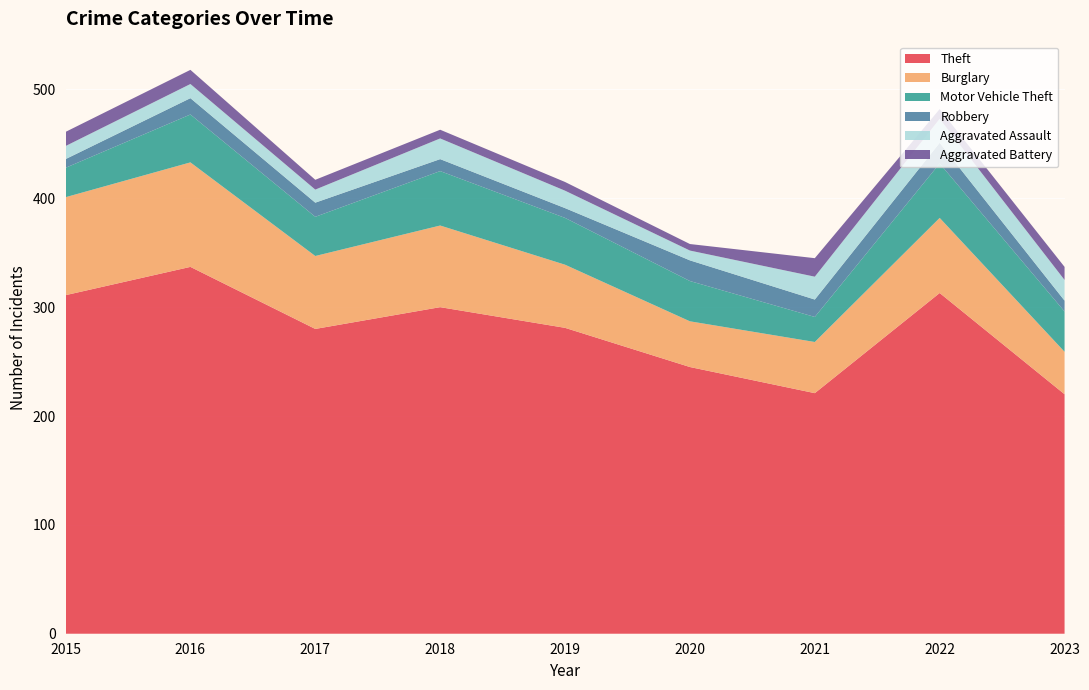

Reading right to left, what are all the values shown in this chart?

Theft: 2023=220	2022=313	2021=221	2020=245	2019=281	2018=300	2017=280	2016=337	2015=311
Burglary: 2023=39	2022=69	2021=47	2020=42	2019=58	2018=75	2017=67	2016=96	2015=90
Motor Vehicle Theft: 2023=37	2022=50	2021=23	2020=37	2019=43	2018=50	2017=36	2016=44	2015=27
Robbery: 2023=10	2022=19	2021=16	2020=19	2019=9	2018=11	2017=13	2016=15	2015=8
Aggravated Assault: 2023=19	2022=22	2021=21	2020=9	2019=16	2018=19	2017=12	2016=13	2015=12
Aggravated Battery: 2023=12	2022=9	2021=17	2020=6	2019=8	2018=8	2017=9	2016=13	2015=13